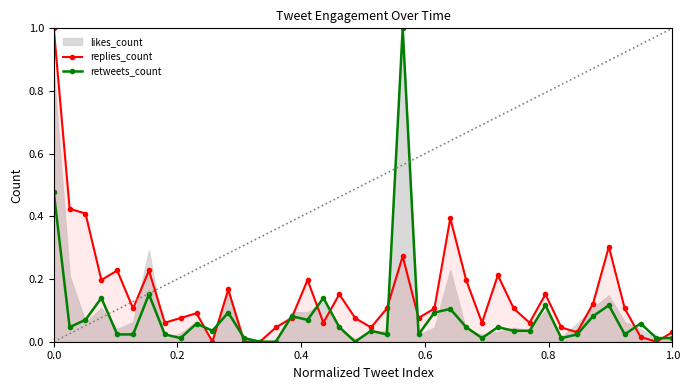

True or false: retweets_count has more than 0 interior local peaks.

True